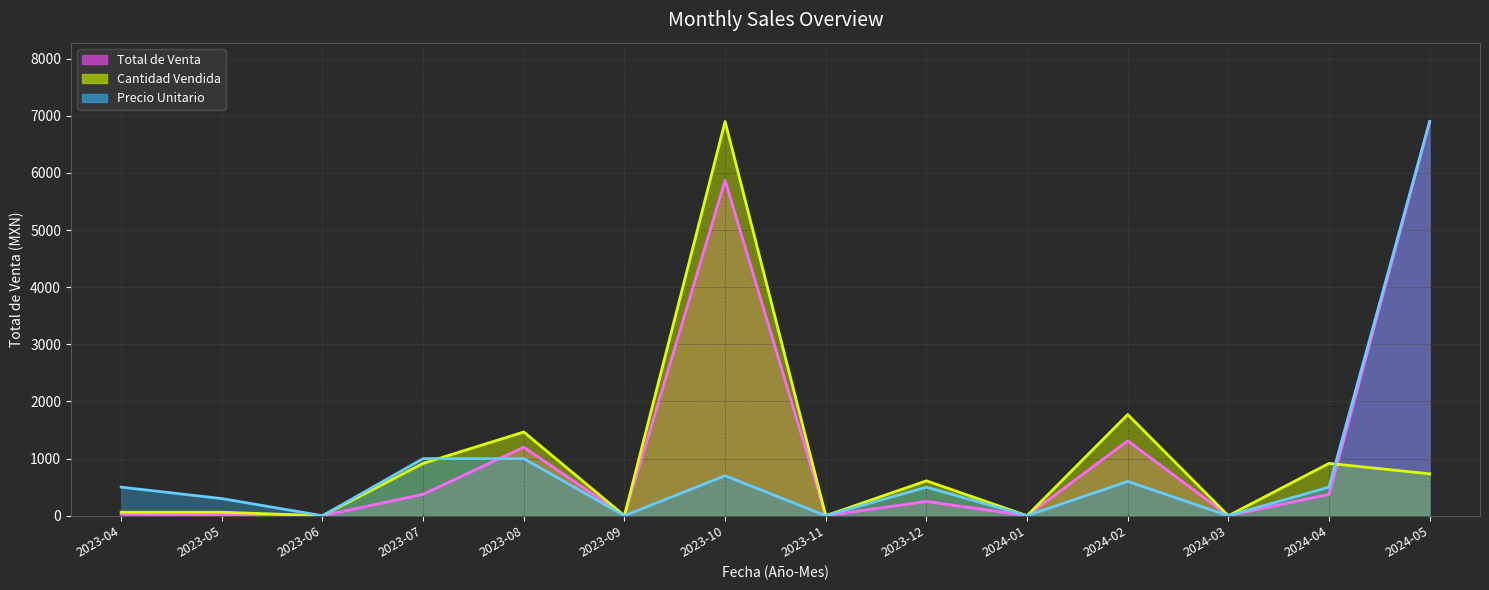

The value of Precio Unitario at 2024-01 is -3961.5. True or false?

False